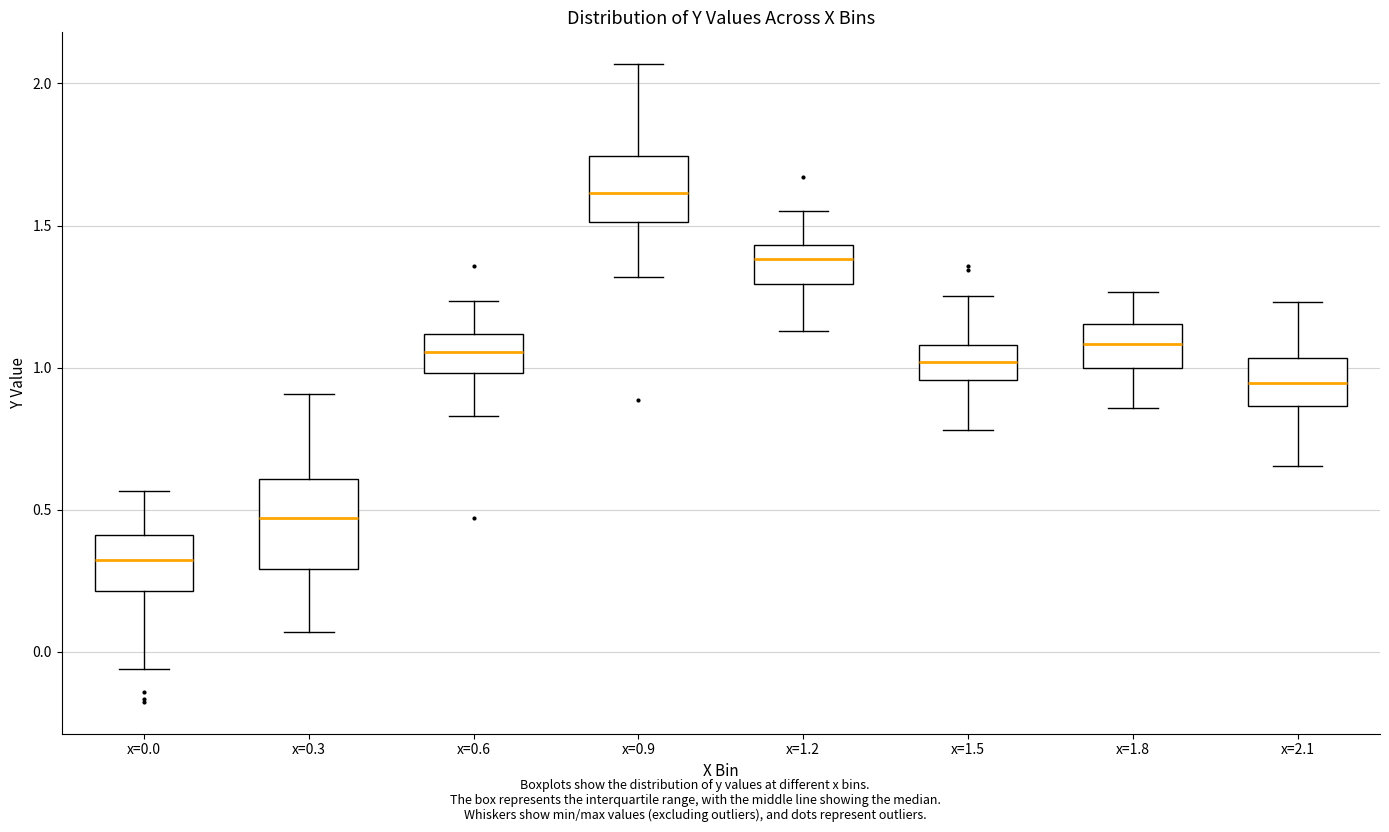

Reading left to right, transcribe this box plot: for each box, give where its median line is, the range the box spans, and where its two whiskers end, as read against the y-axis. The values are not printed on the chart, so give them approximately, as read against the axis.

x=0.0: median 0.30, box 0.20 to 0.40, whiskers -0.05 to 0.55
x=0.3: median 0.45, box 0.30 to 0.60, whiskers 0.05 to 0.90
x=0.6: median 1.05, box 1.00 to 1.10, whiskers 0.85 to 1.25
x=0.9: median 1.60, box 1.50 to 1.75, whiskers 1.30 to 2.05
x=1.2: median 1.40, box 1.30 to 1.45, whiskers 1.15 to 1.55
x=1.5: median 1.00, box 0.95 to 1.10, whiskers 0.80 to 1.25
x=1.8: median 1.10, box 1.00 to 1.15, whiskers 0.85 to 1.25
x=2.1: median 0.95, box 0.85 to 1.05, whiskers 0.65 to 1.25